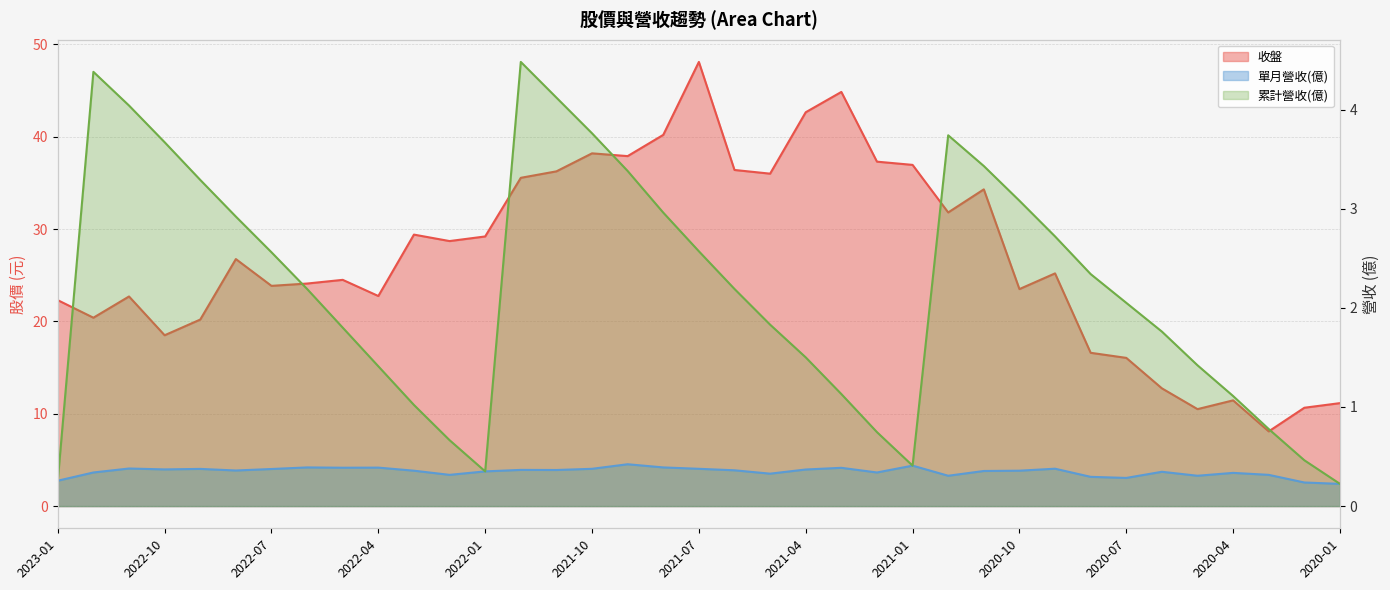

Which series has the largest total across all categories?

收盤